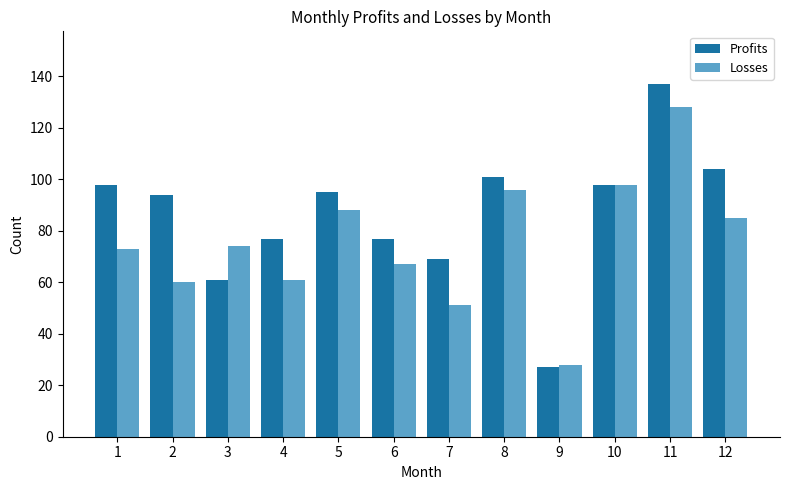

Reading left to right, list all the values displayed in this chart.

Profits: 1=98	2=94	3=61	4=77	5=95	6=77	7=69	8=101	9=27	10=98	11=137	12=104
Losses: 1=73	2=60	3=74	4=61	5=88	6=67	7=51	8=96	9=28	10=98	11=128	12=85